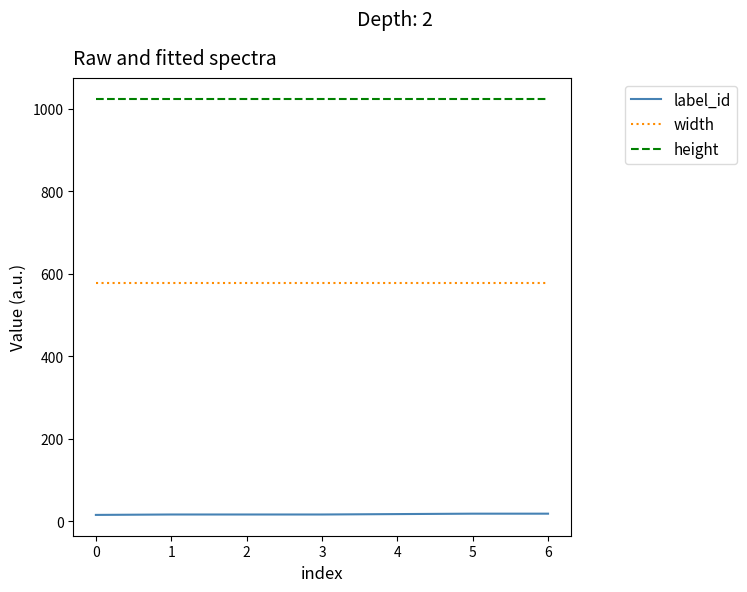

Read the height value at 4.

1024